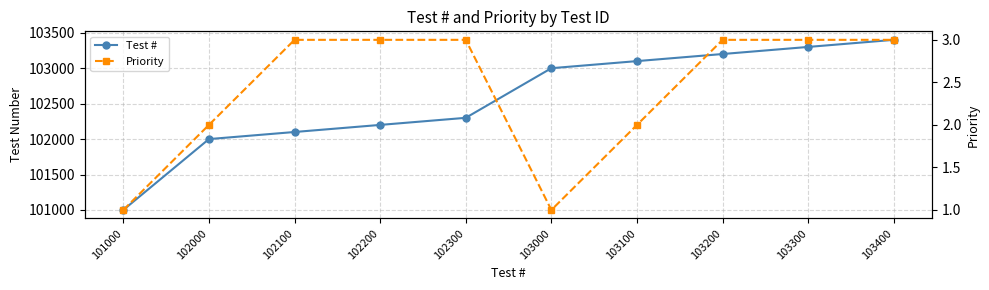

Between 103000 and 102200, which is larger?

103000